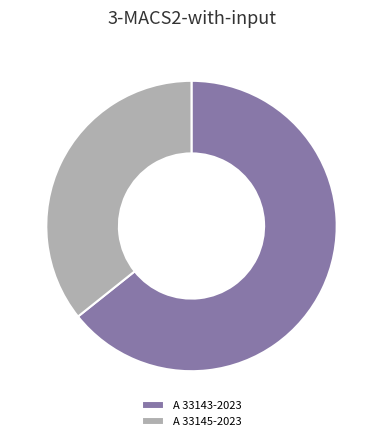

How many slices are in this pie chart?

2